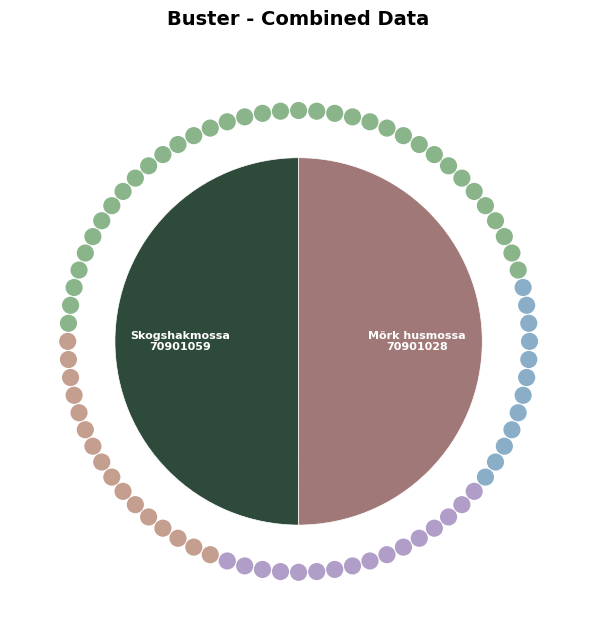

The Mörk husmossa 70901028 slice represents 50% of the pie. True or false?

True